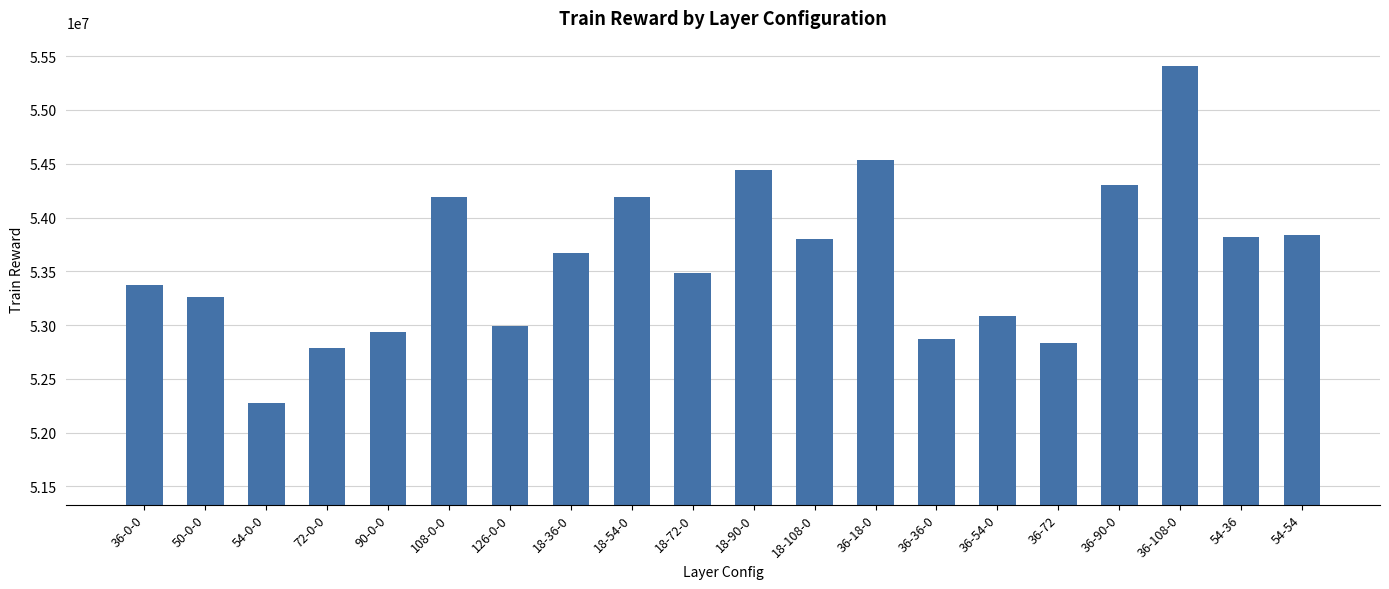

What is the value of the 3rd bar from the left?

52271978.6